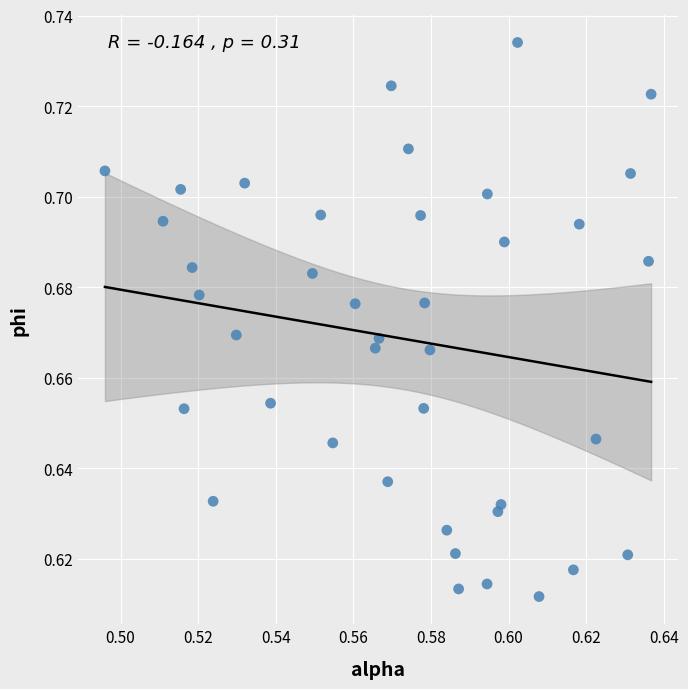

Count the number of points in this scatter plot.

40